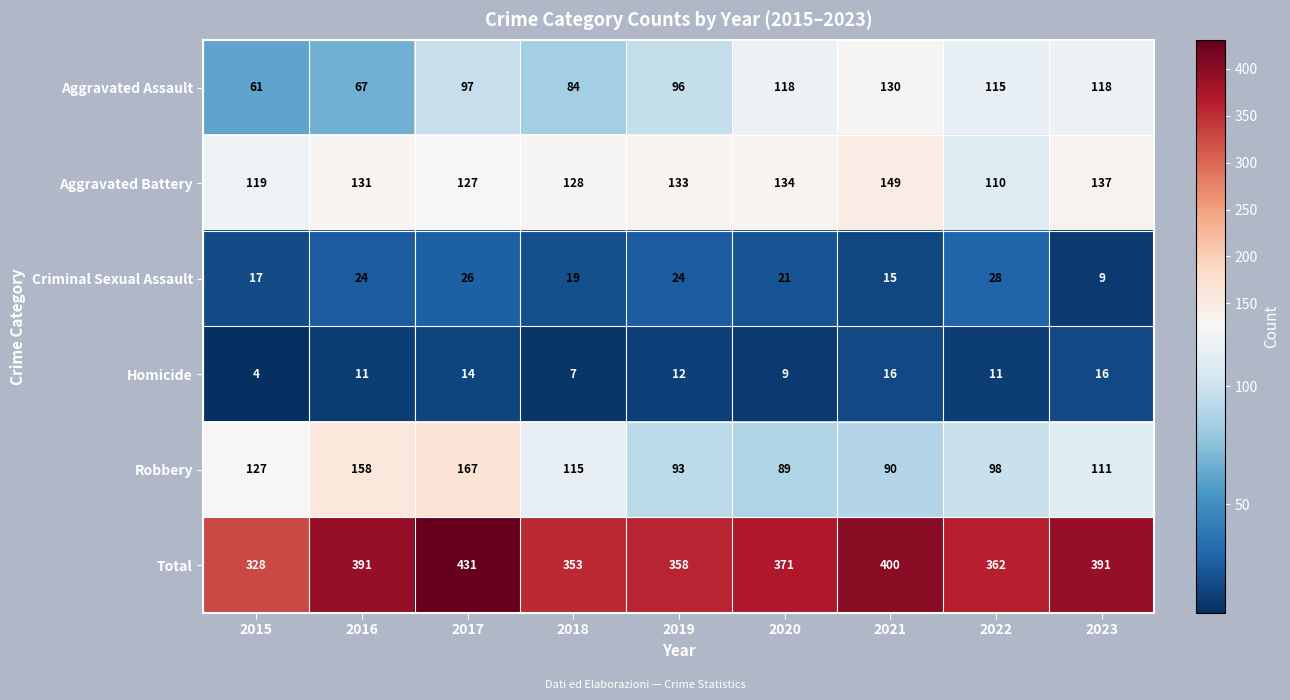

The Robbery series shows 127 at 2015. True or false?

True